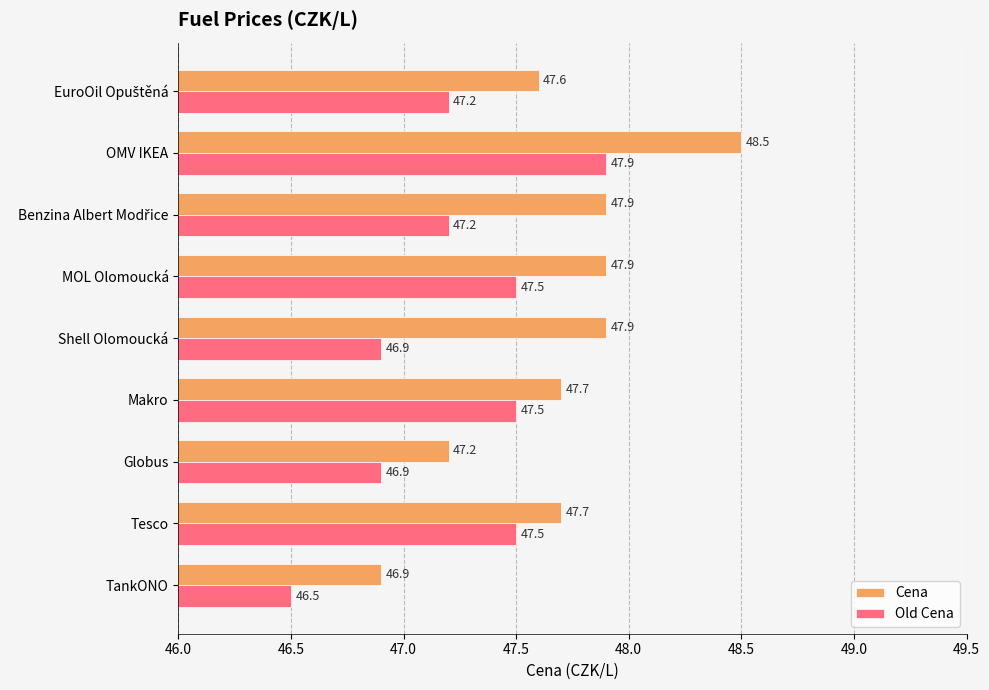

How many data points in Old Cena are less than 47?

3